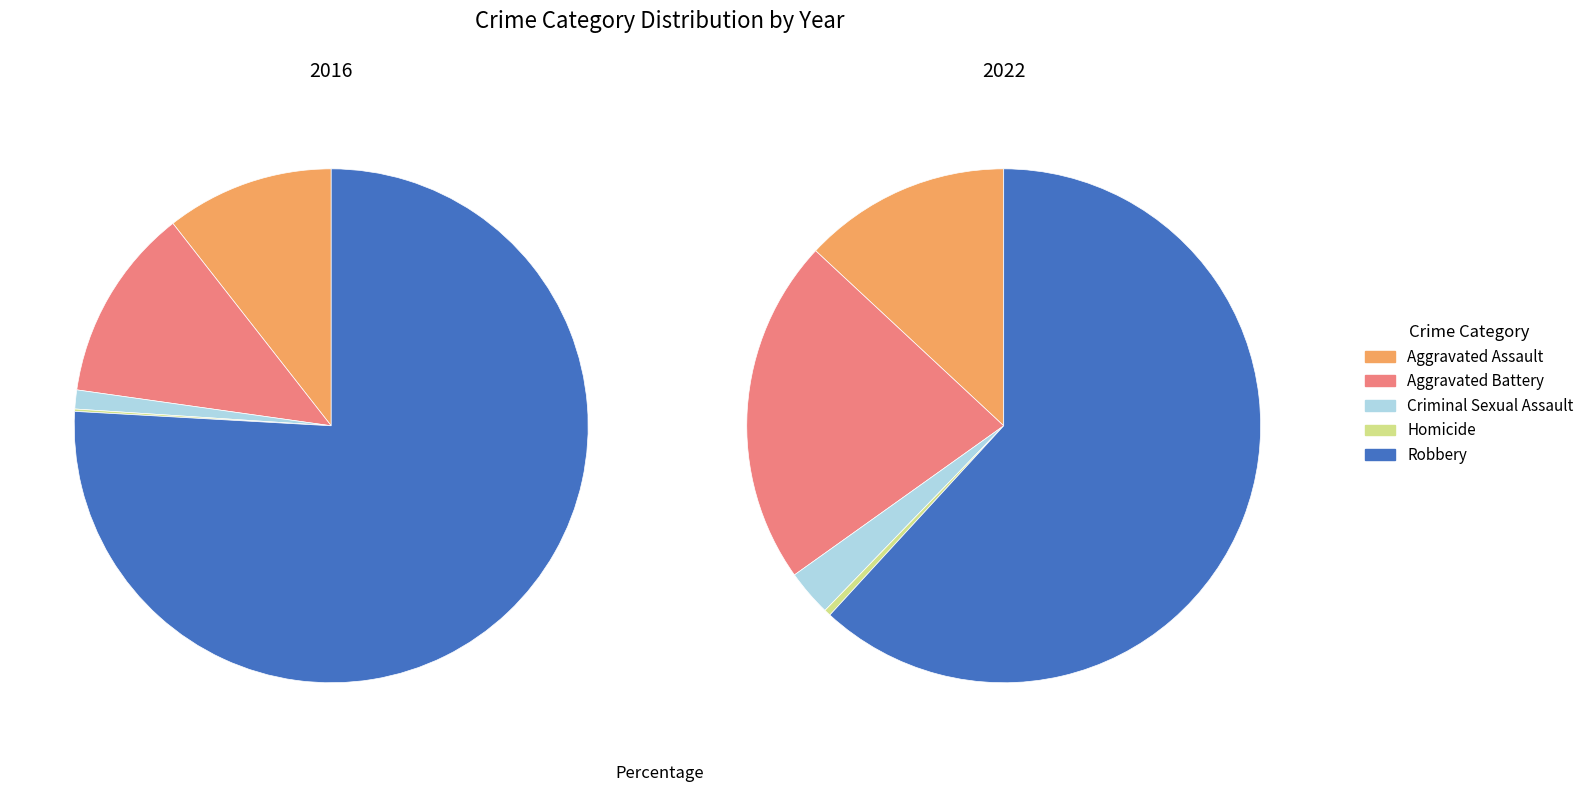

What is the spread (max minus min) of values at Aggravated Assault?

8